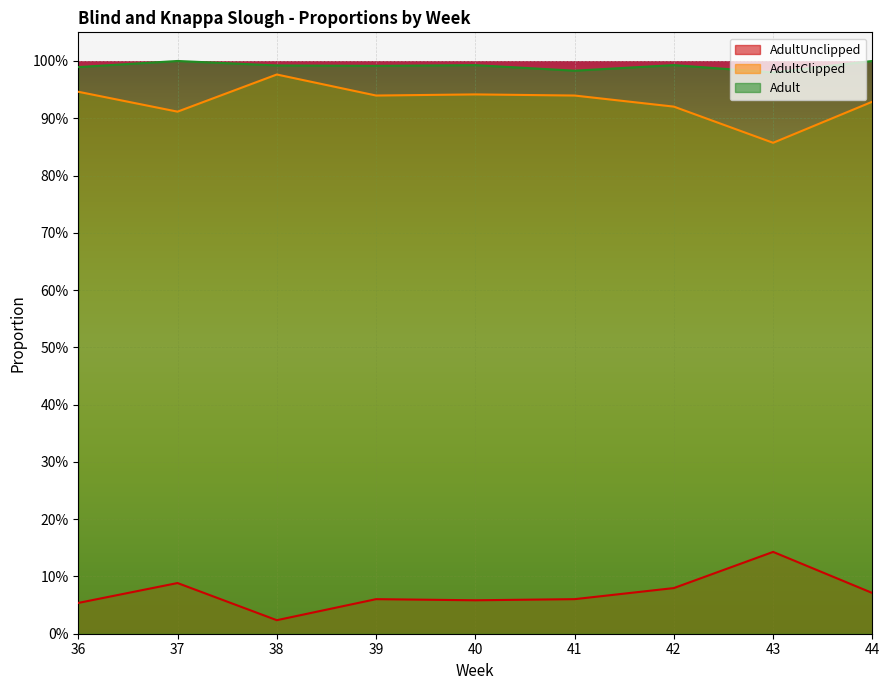

Is it true that AdultClipped equals 1.4 at 36?

False